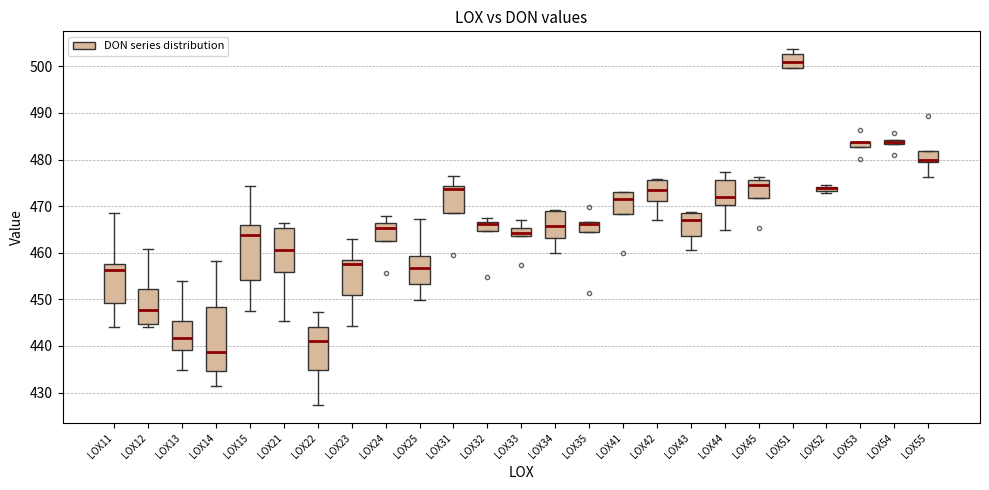

Where is the upper edge of the box for LOX54 on the y-axis? The values are not printed on the chart, so give them approximately, as read against the axis.

484